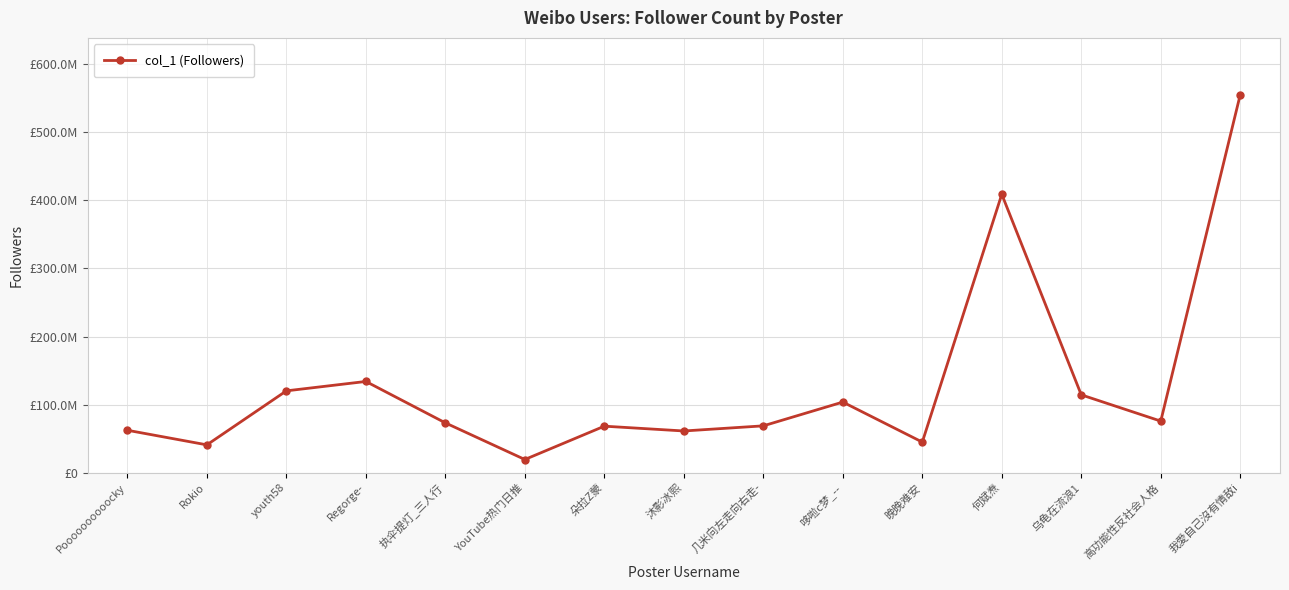

What is the difference between the maximum and minimum values?

535844123